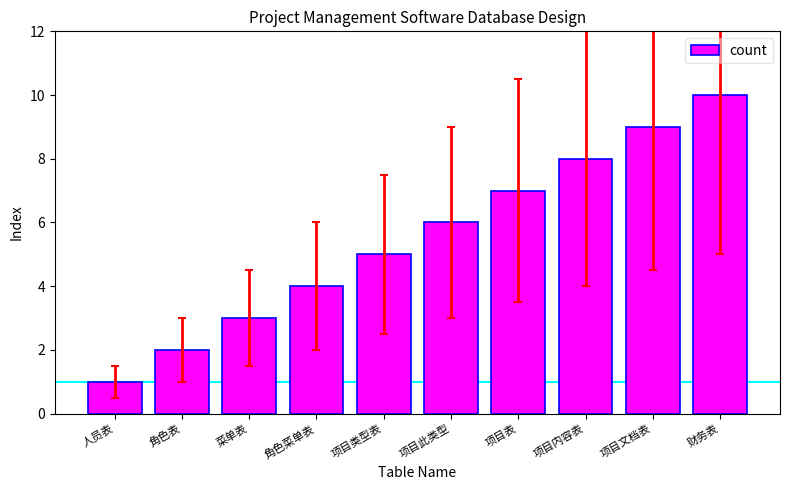

List the labels in order of value, largest first.

财务表, 项目文档表, 项目内容表, 项目表, 项目此类型, 项目类型表, 角色菜单表, 菜单表, 角色表, 人员表